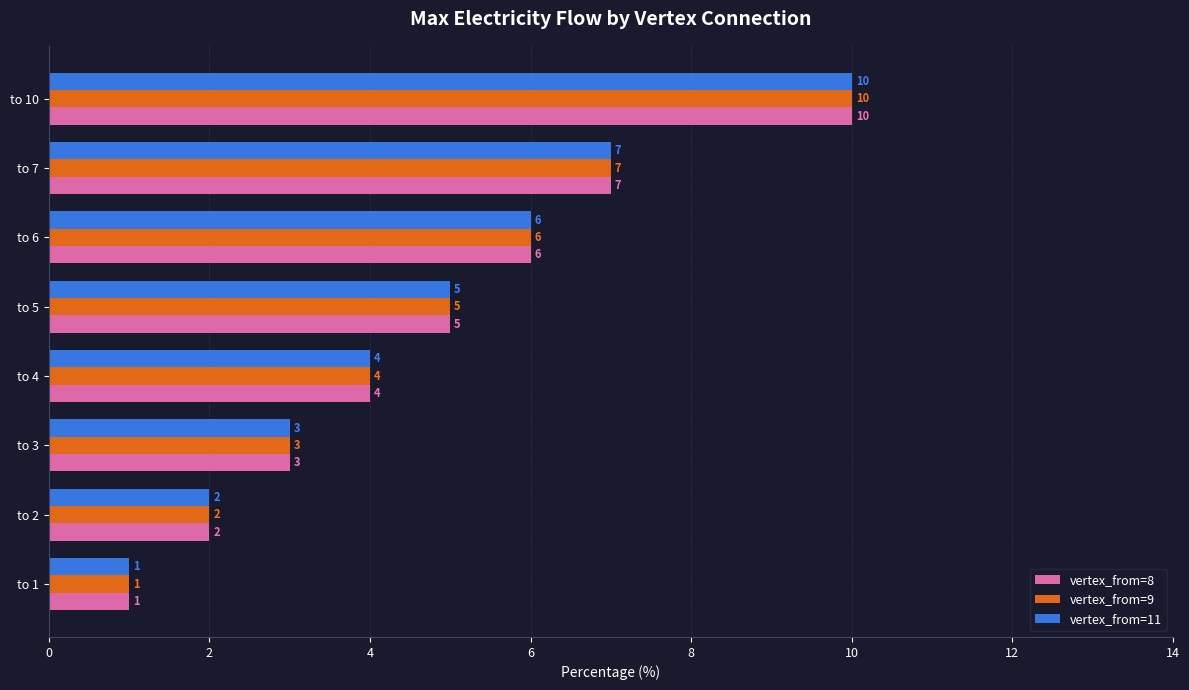

Which category has the lowest value in the vertex_from=8 series?

to 1